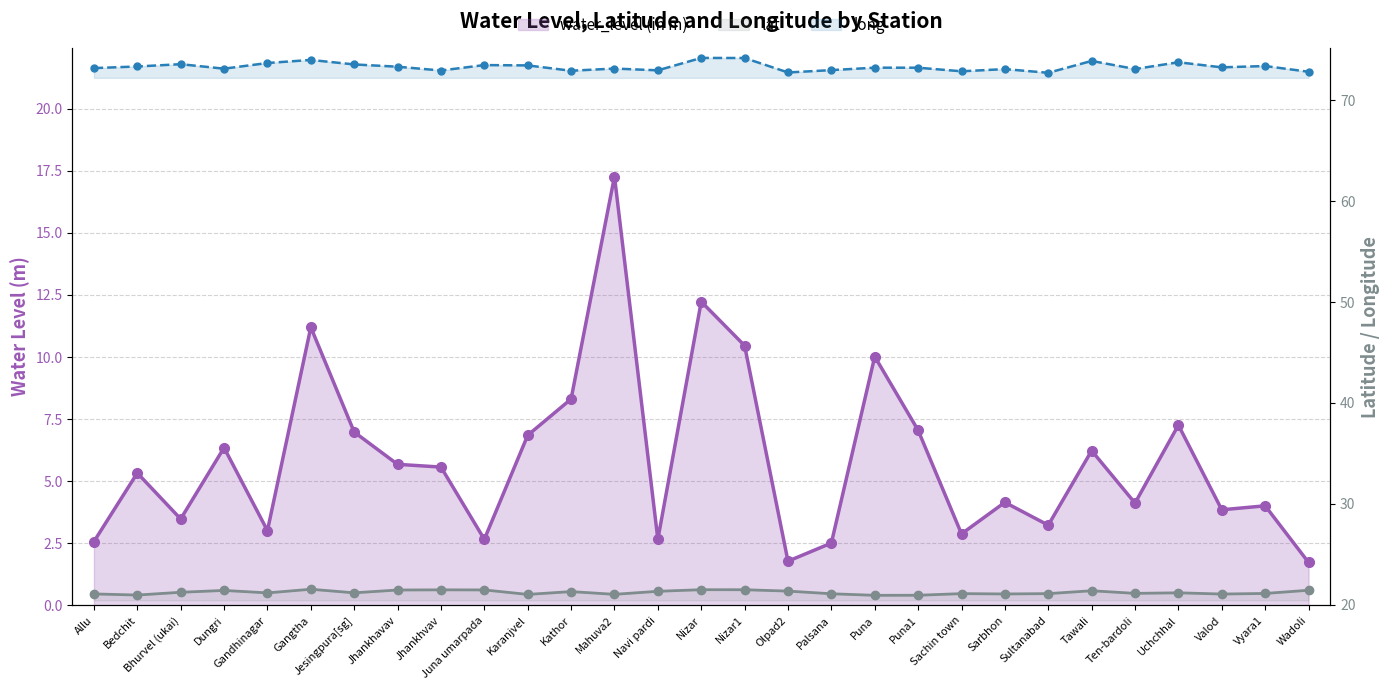

Does the chart display data point markers on the line(s)?

Yes